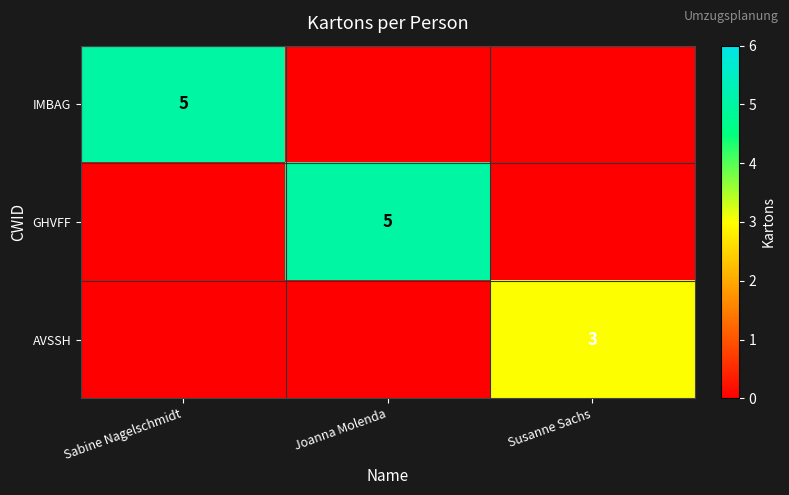

True or false: AVSSH has a value of 5 at Susanne Sachs.

False